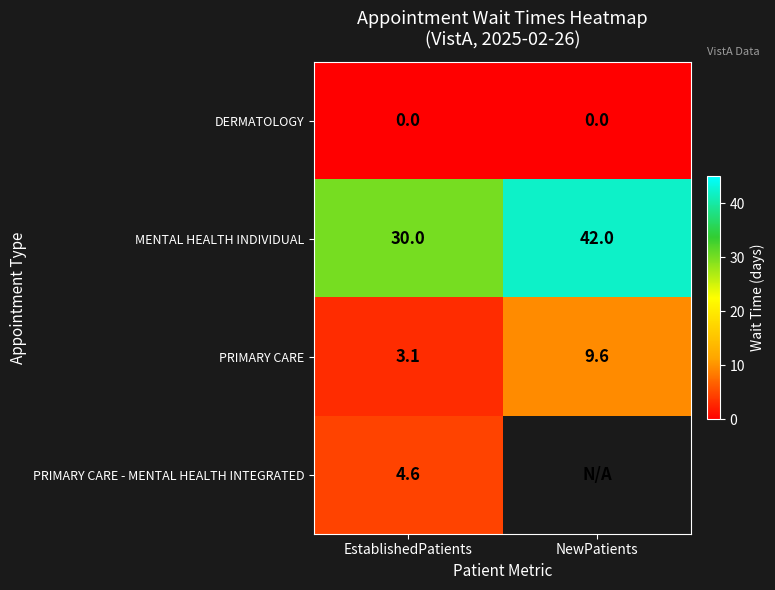

Is the value of PRIMARY CARE at NewPatients greater than the value of MENTAL HEALTH INDIVIDUAL at EstablishedPatients?

No